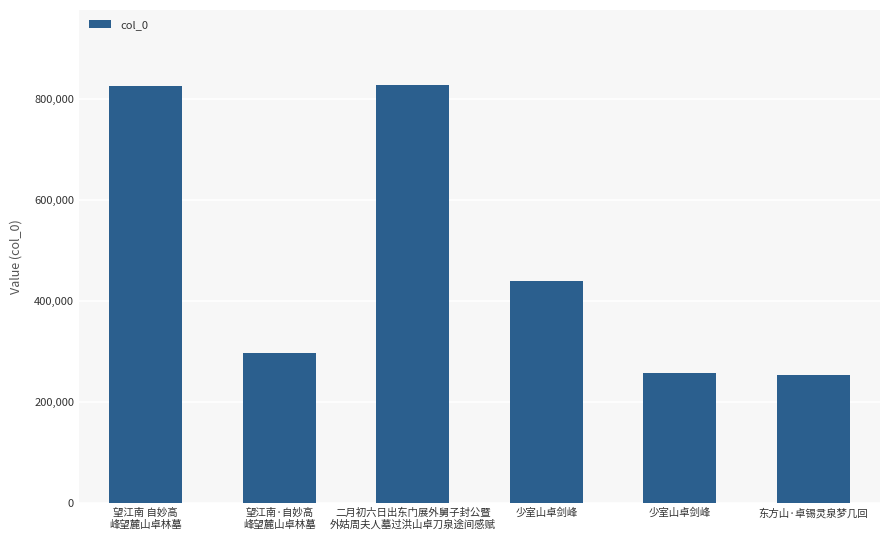

What is the label of the 6th bar from the right?

望江南 自妙高
峰望麓山卓林墓